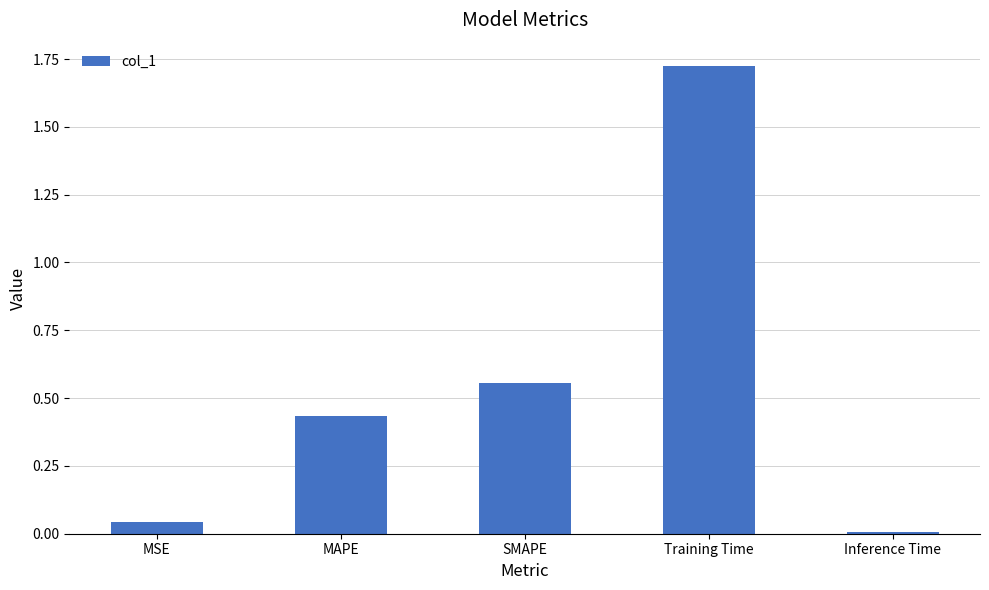

Rank the categories by value from highest to lowest.

Training Time, SMAPE, MAPE, MSE, Inference Time